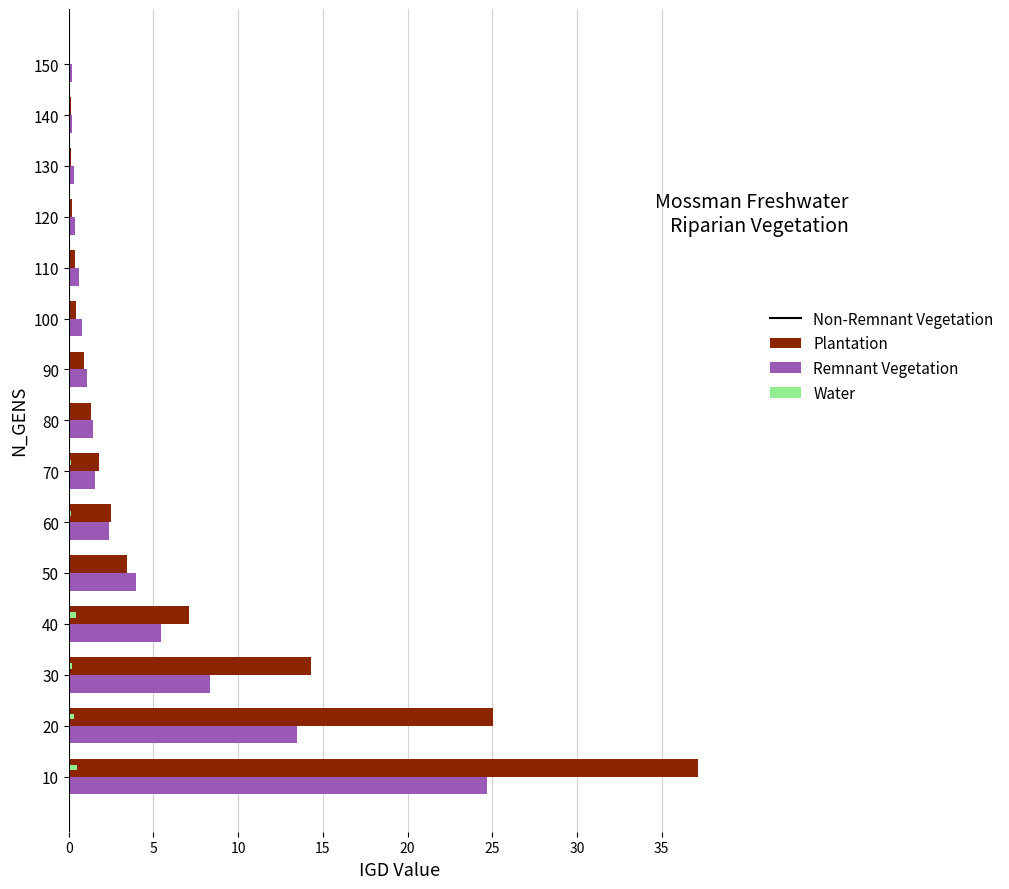

Which series changed the most between 40 and 70?

Non-Remnant Vegetation